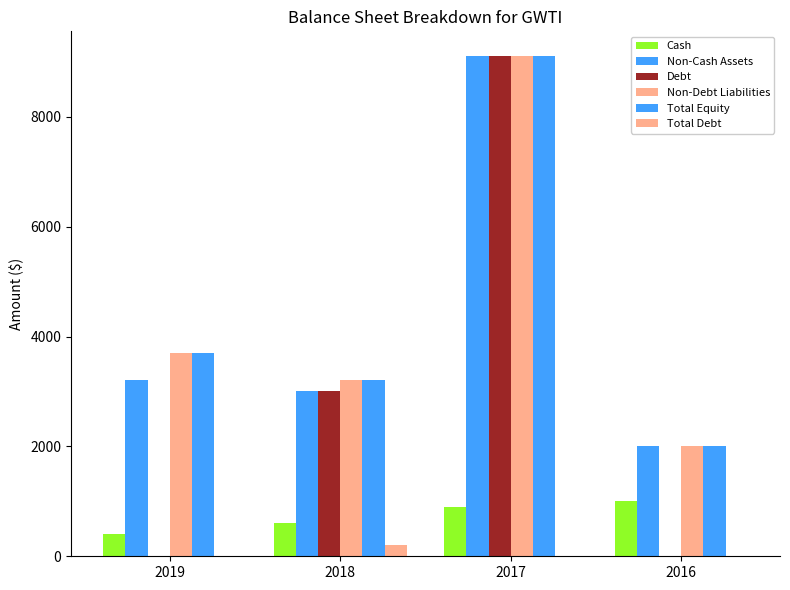

What is the difference between the second highest and minimum values in the Non-Cash Assets series?

1200